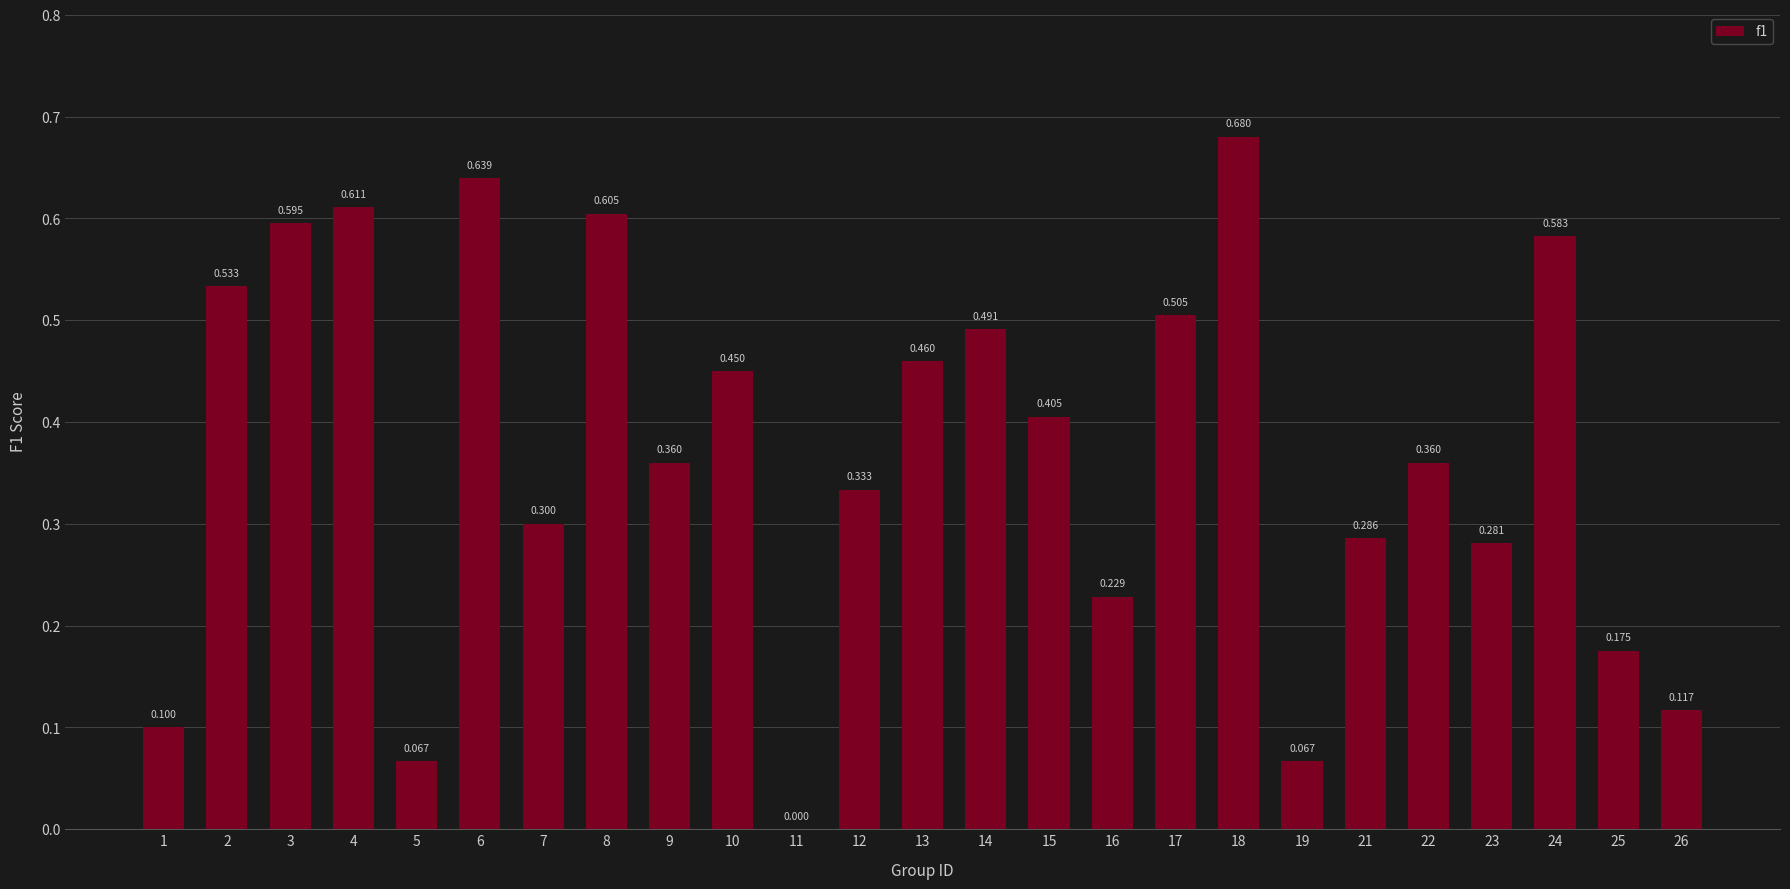

Are the bars horizontal?

No